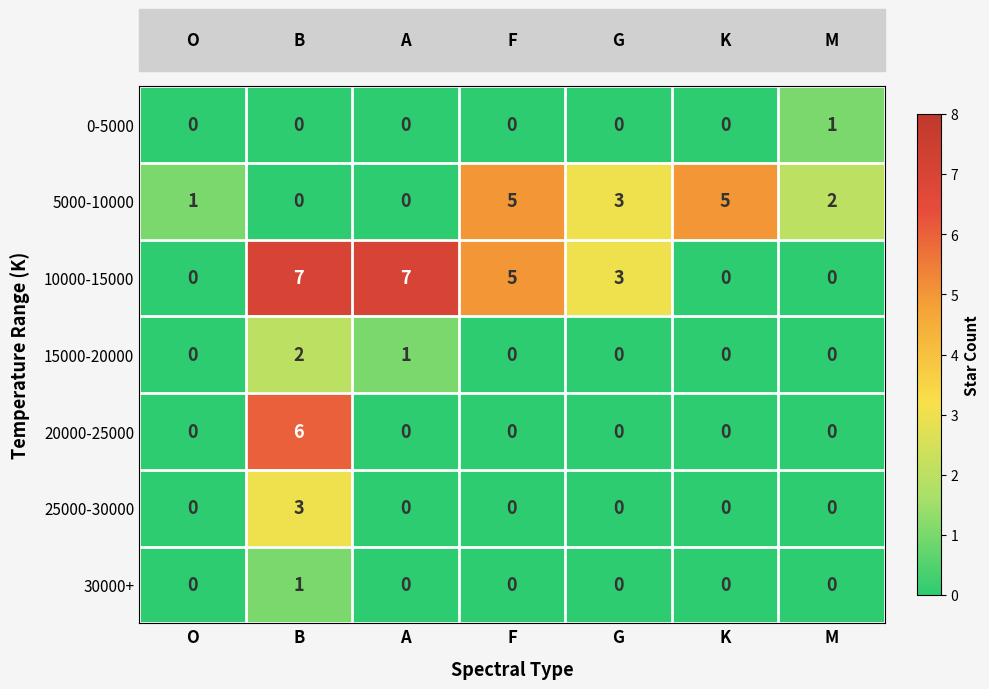

Which series changed the most between A and M?

10000-15000